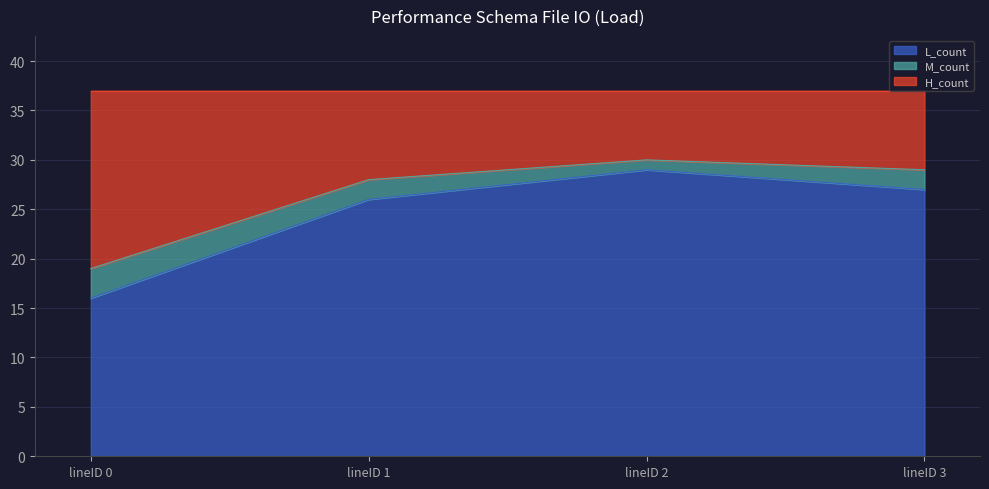

What is the highest value of the L_count series?

29